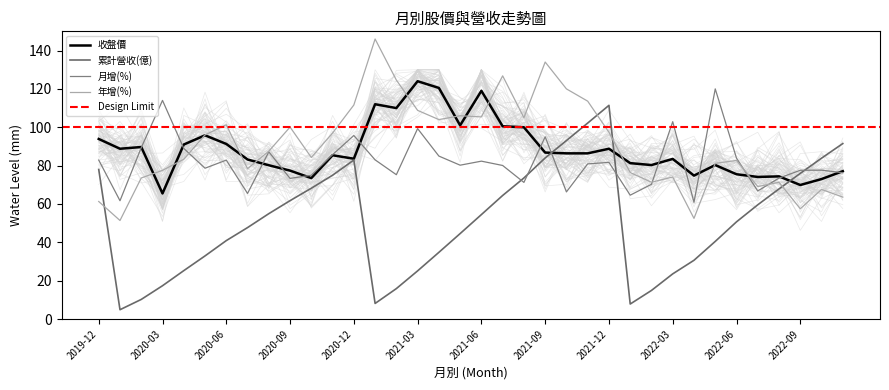

Is the value of 月增(%) at 2019-12 greater than the value of 年增(%) at 2022-03?

Yes